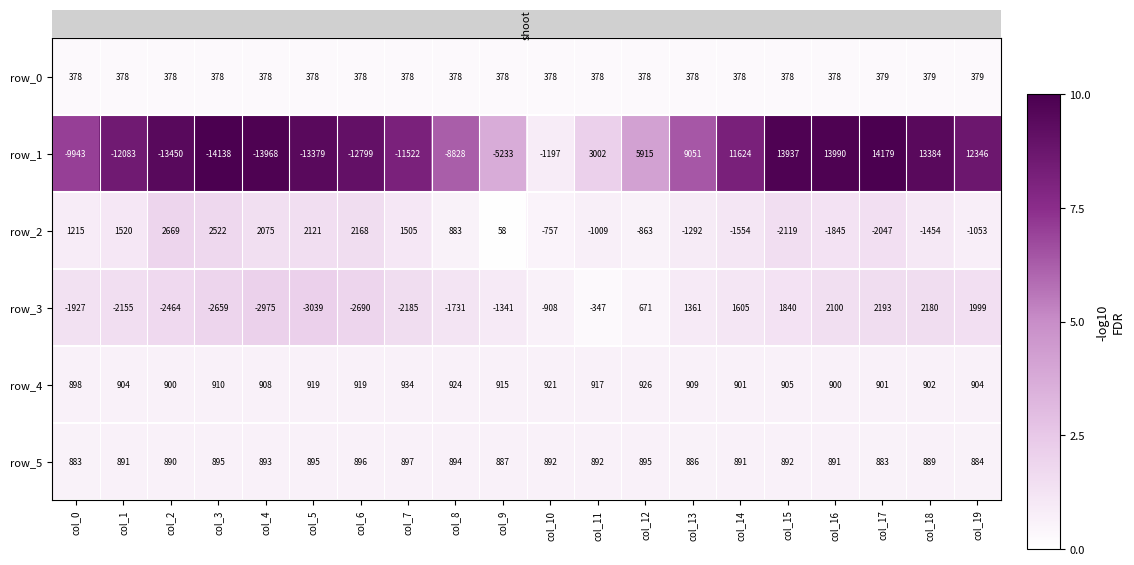

Is the value of row_1 at col_0 greater than the value of row_5 at col_17?

No